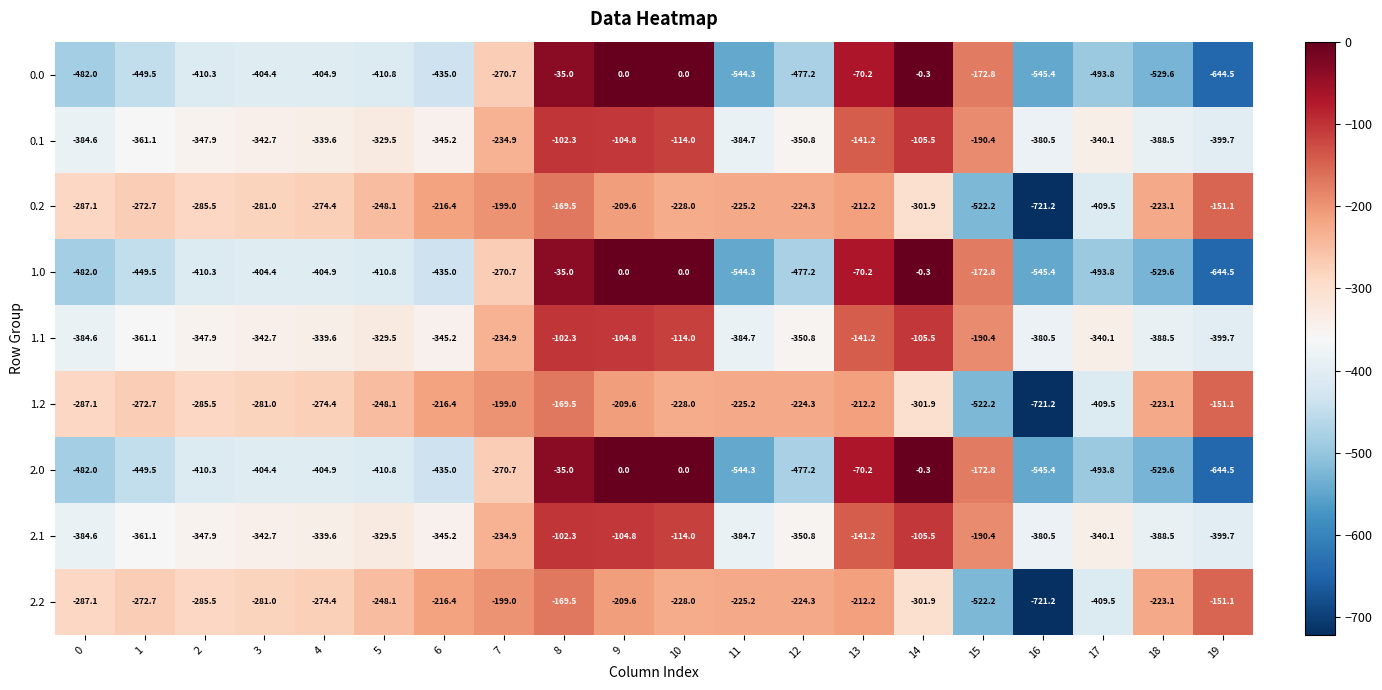

What is the difference between the maximum and minimum values in the 2.2 series?

570.1